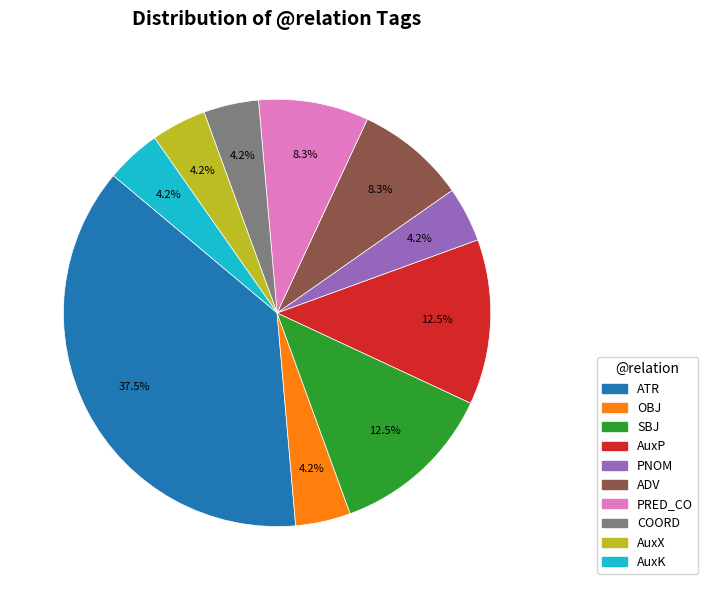

Is there any slice that represents more than half of the pie?

No